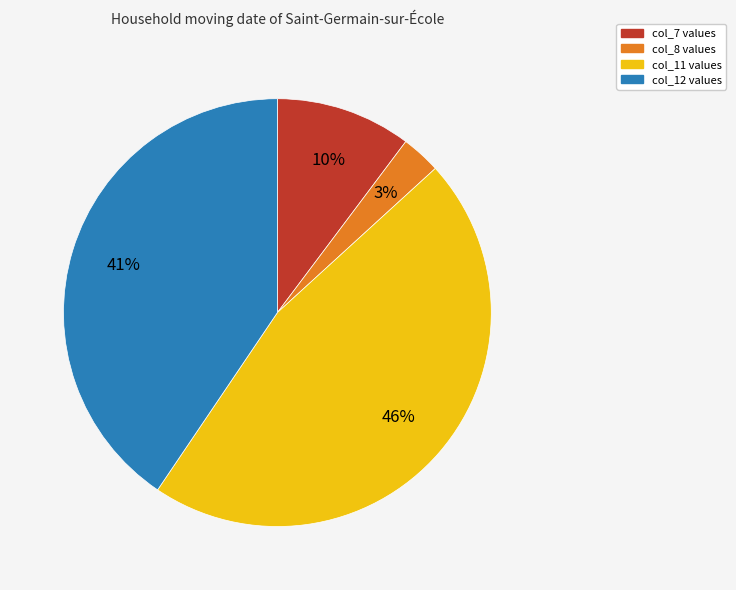

How many segments does this pie chart have?

4